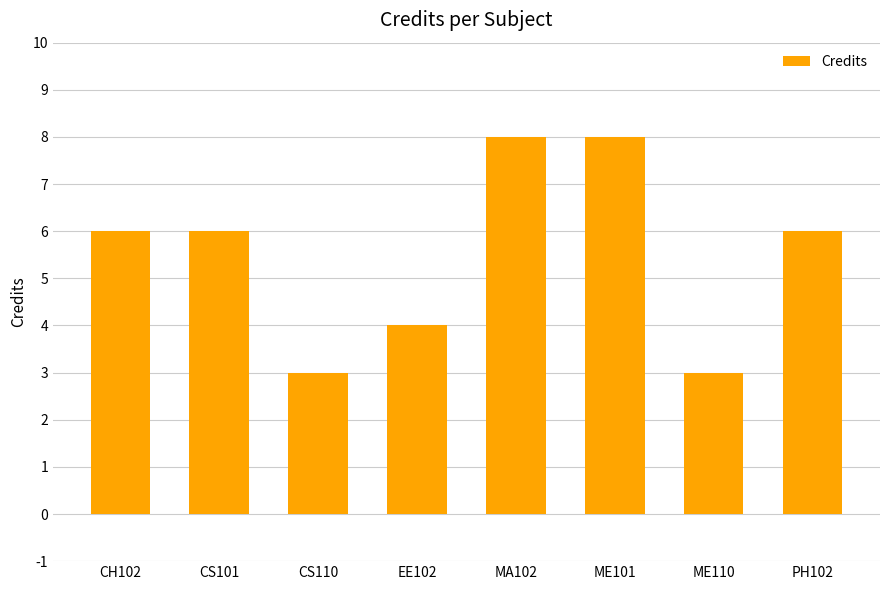

Reading left to right, extract all data points from this chart.

6	6	3	4	8	8	3	6